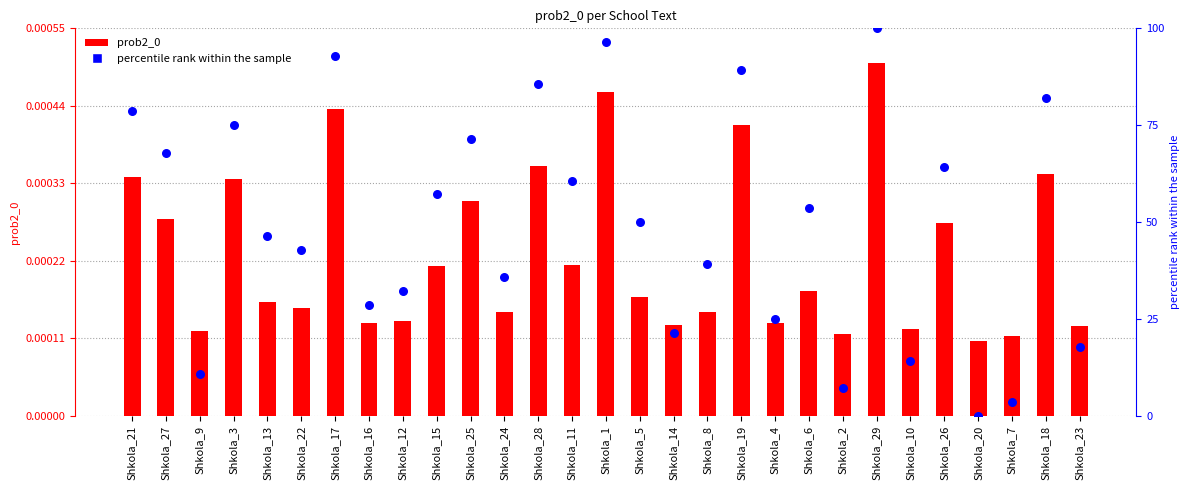

At how many categories does at least one series exceed 87?

4